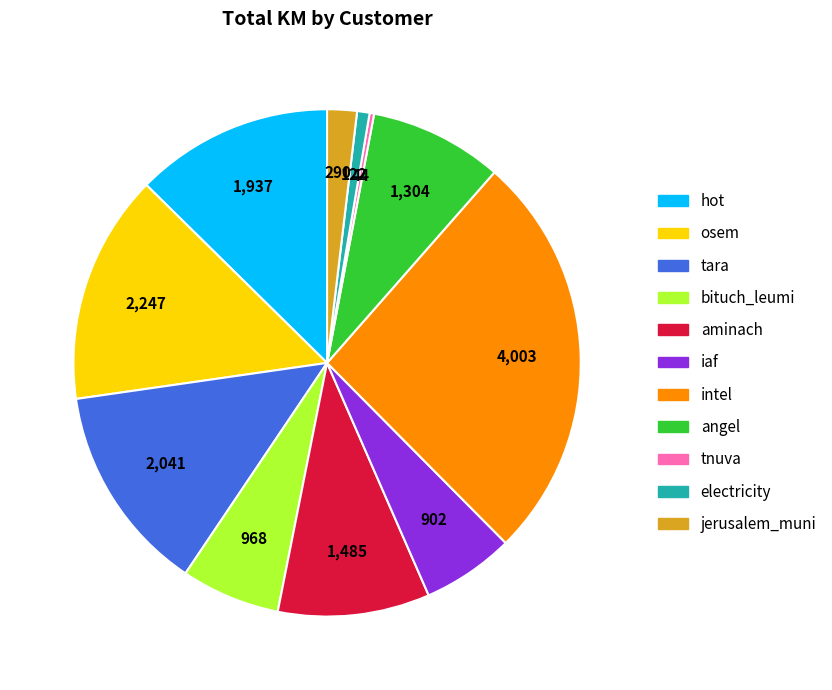

Is the sum of osem and angel greater than half?

No